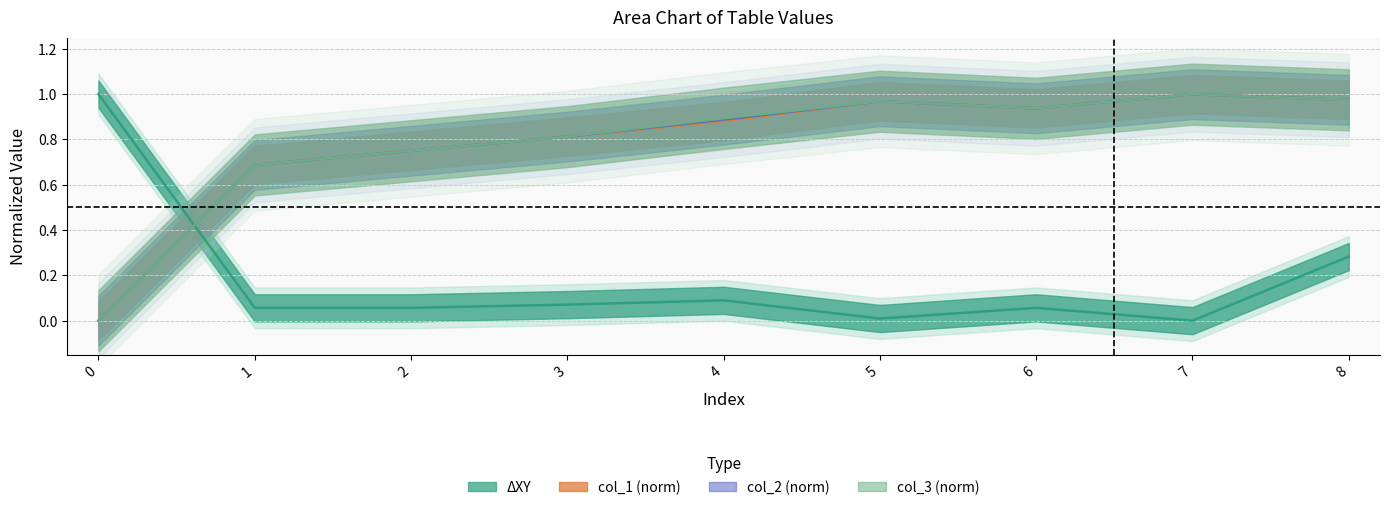

What is the difference between the maximum and second lowest values in the col_2 series?

0.3